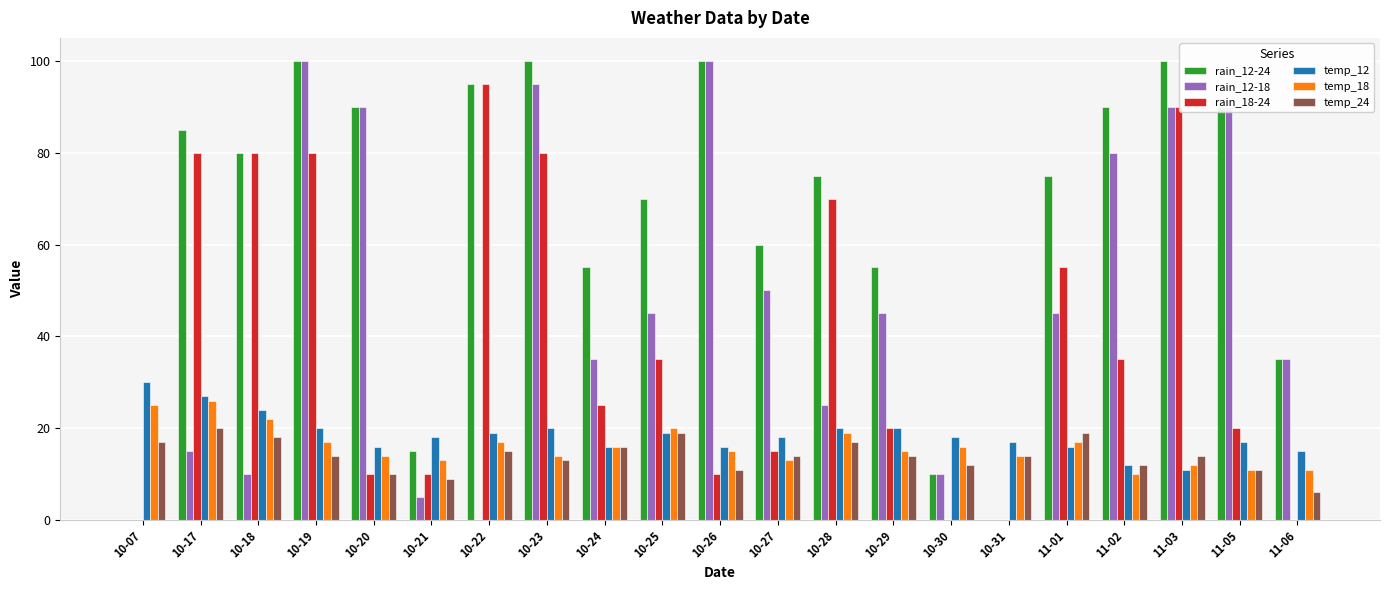

How many groups of bars are there?

21